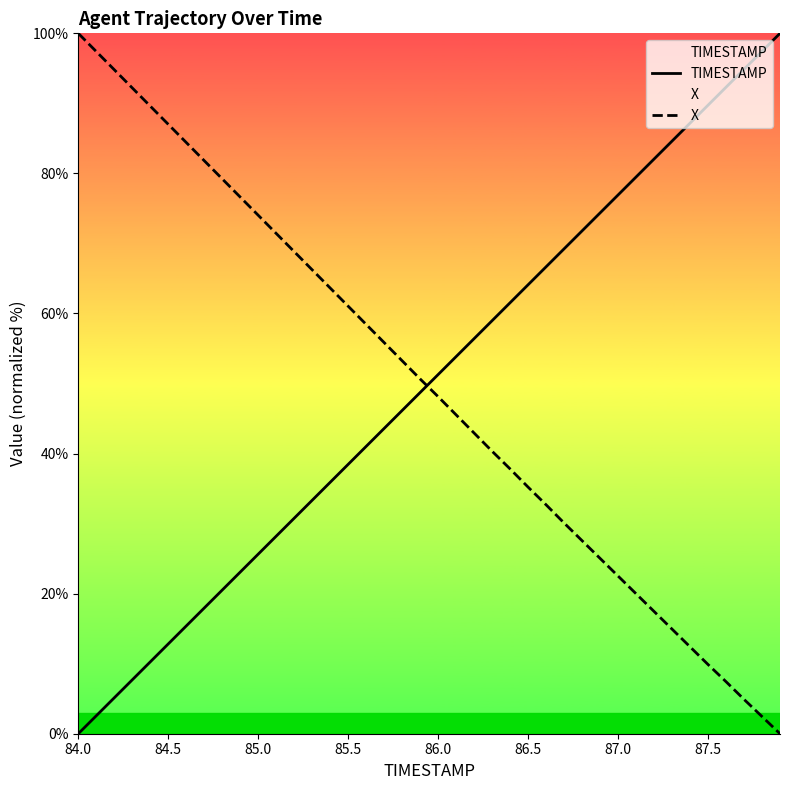

List the series in order of their overall mean, lowest first.

X, TIMESTAMP